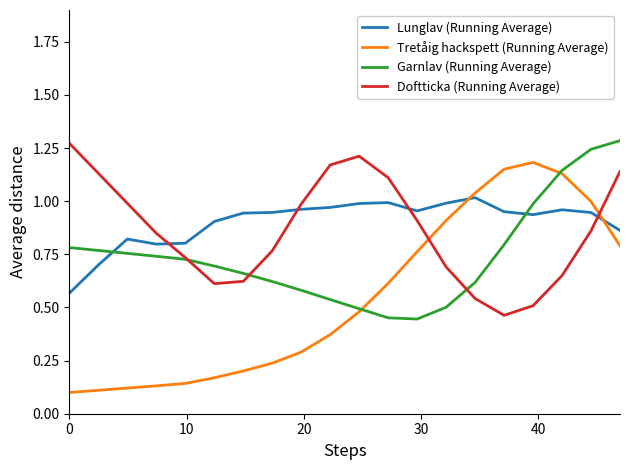

What are all the series names shown in the legend?

Lunglav (Running Average), Tretåig hackspett (Running Average), Garnlav (Running Average), Doftticka (Running Average)